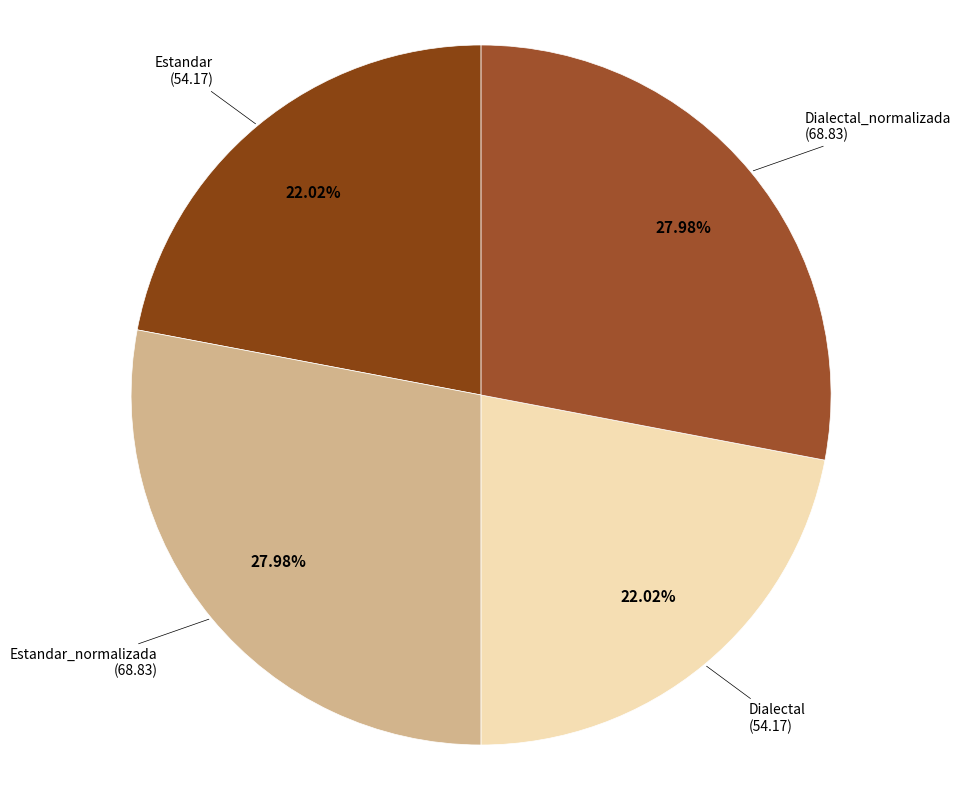

Count the number of slices in the pie.

4